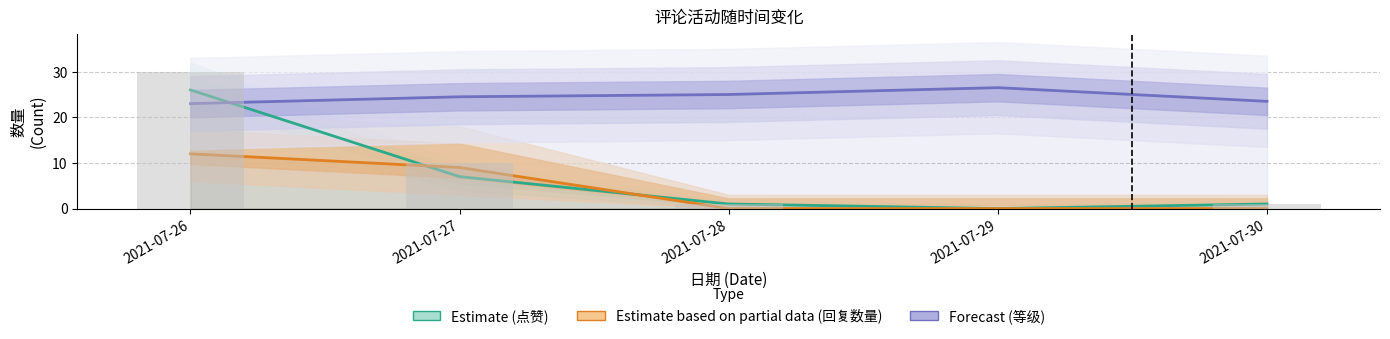

Is it true that Estimate equals -17.0 at 2021-07-29?

False